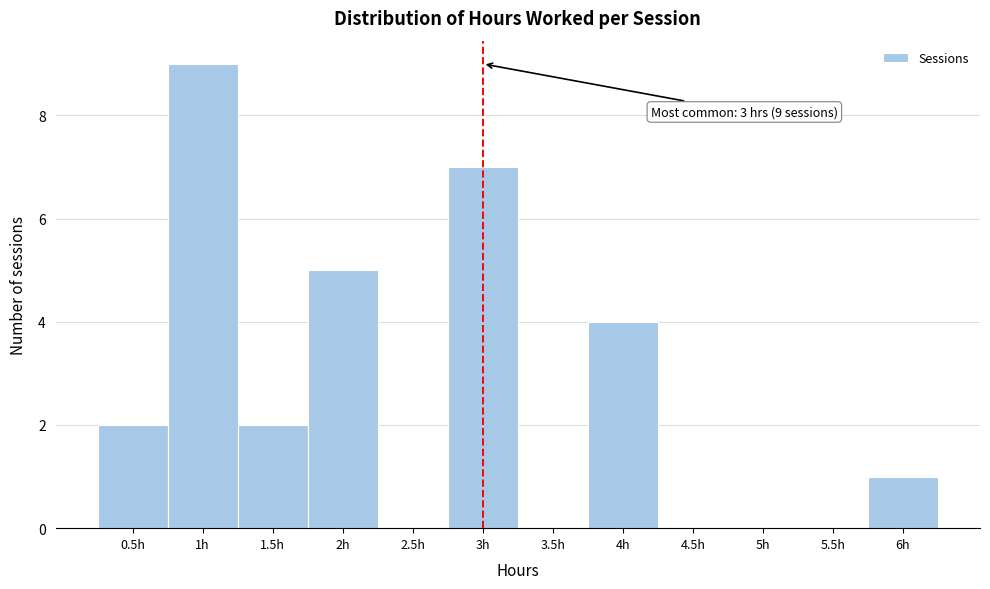

Over which range of the x-axis is the bar tallest?

0.75 to 1.25